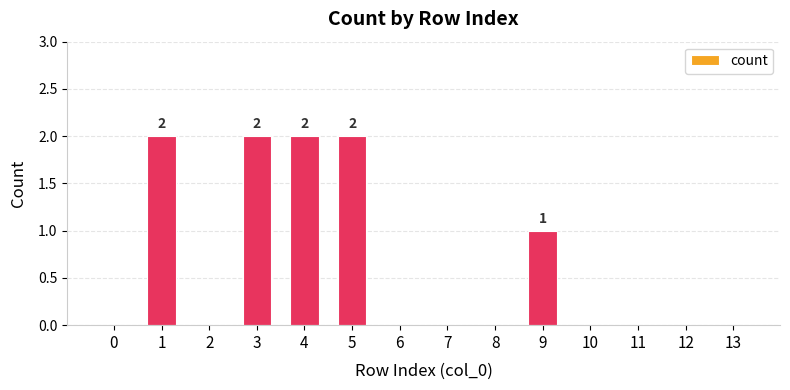

Reading left to right, extract all data points from this chart.

0=0	1=2	2=0	3=2	4=2	5=2	6=0	7=0	8=0	9=1	10=0	11=0	12=0	13=0